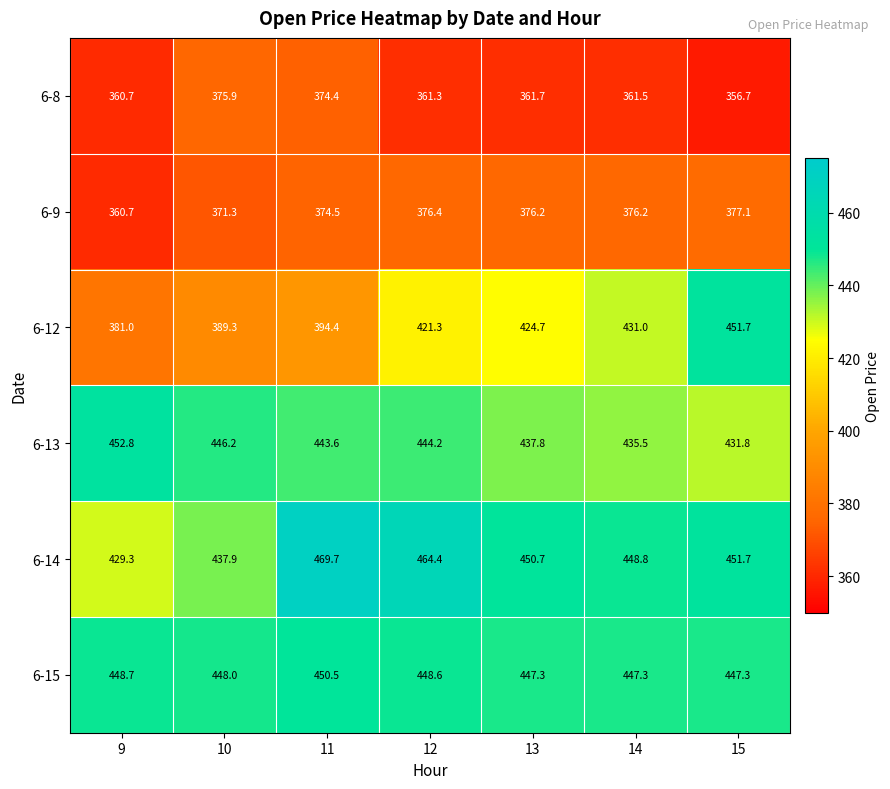

At which category is the sum across all series the highest?

15